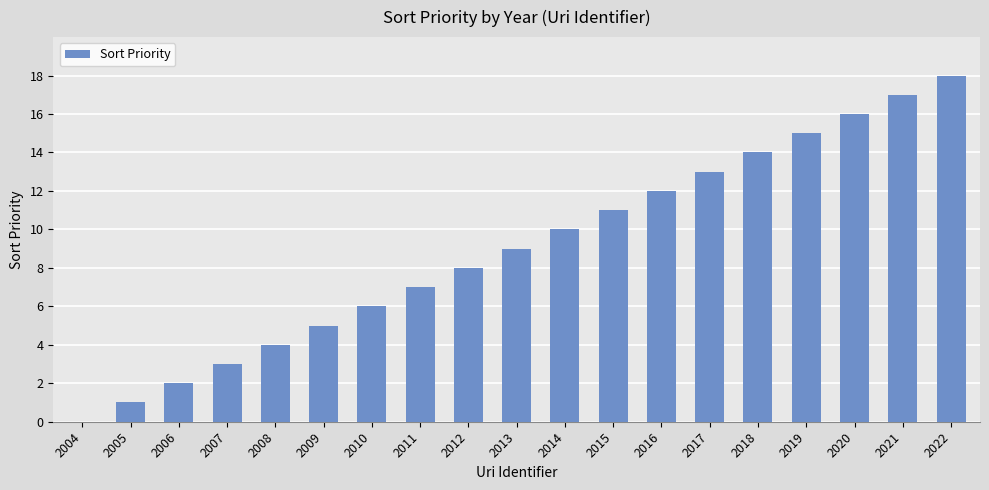

Reading left to right, list all the values displayed in this chart.

2004=0	2005=1	2006=2	2007=3	2008=4	2009=5	2010=6	2011=7	2012=8	2013=9	2014=10	2015=11	2016=12	2017=13	2018=14	2019=15	2020=16	2021=17	2022=18